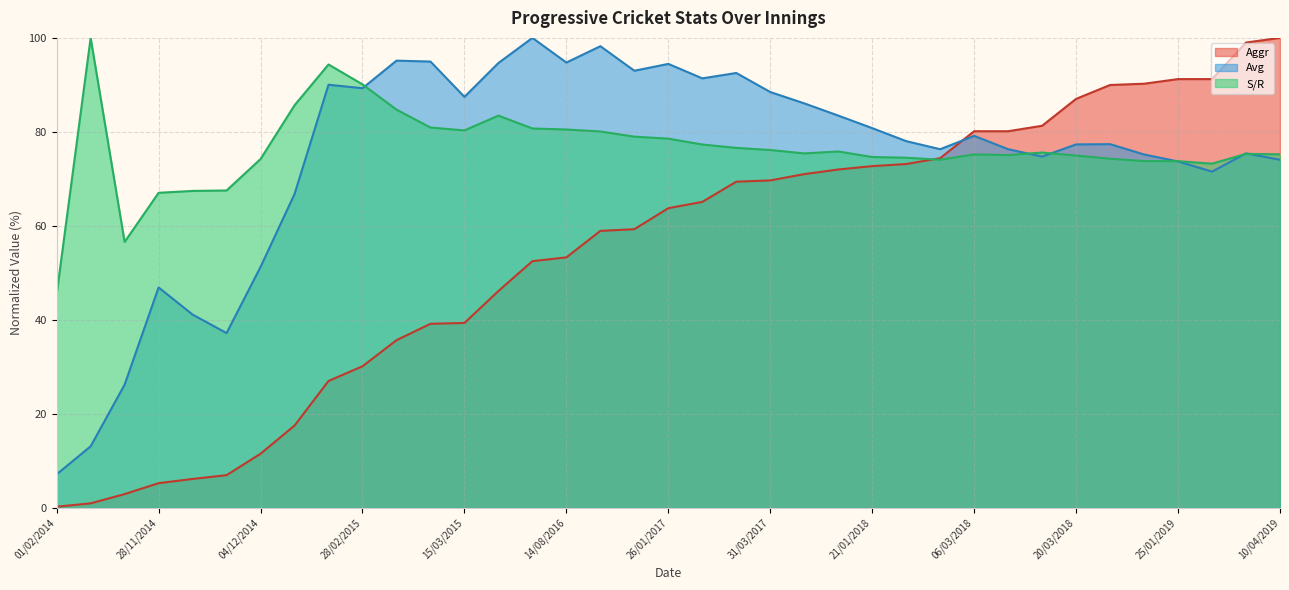

True or false: Avg and S/R cross at least once.

True